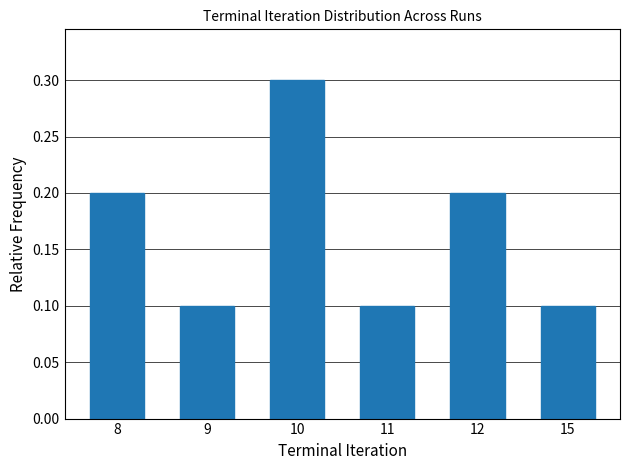

Which category has the highest value across all series?

10